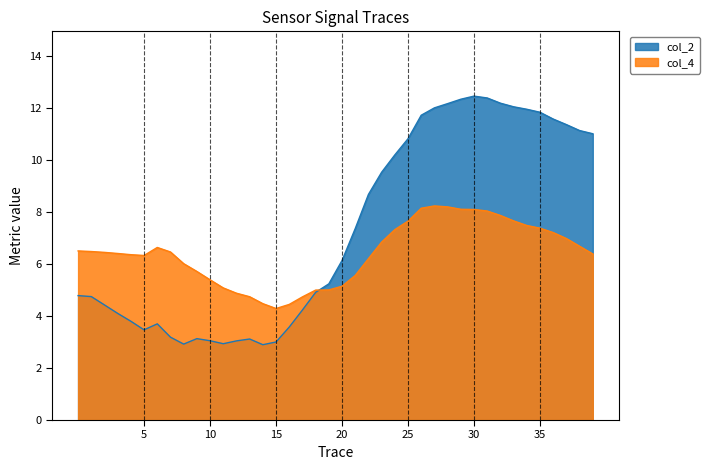

True or false: col_4 has a value of 7.7 at 33.

True